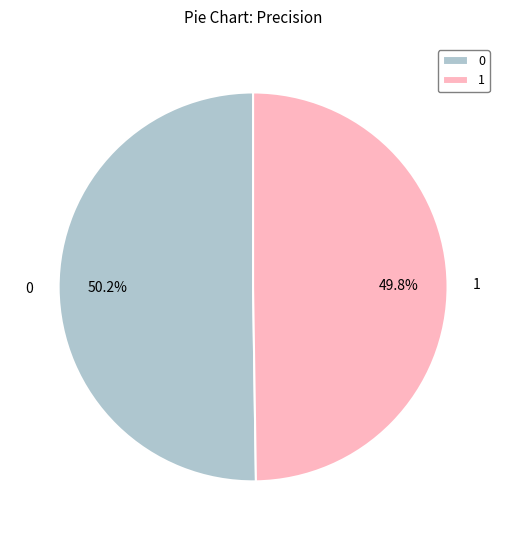

What percentage is the 0 slice, to the nearest percent?

50%